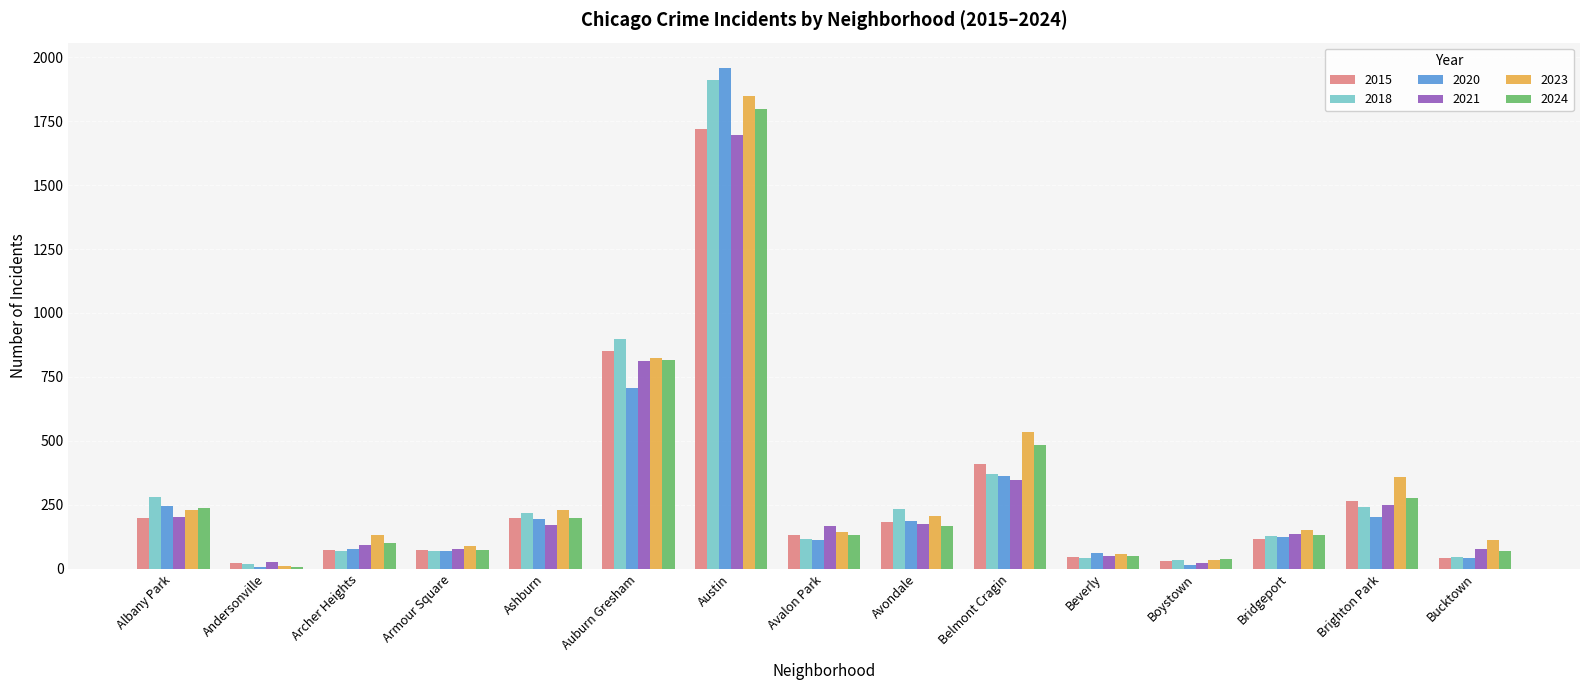

How many data points in 2020 are less than 124?

7